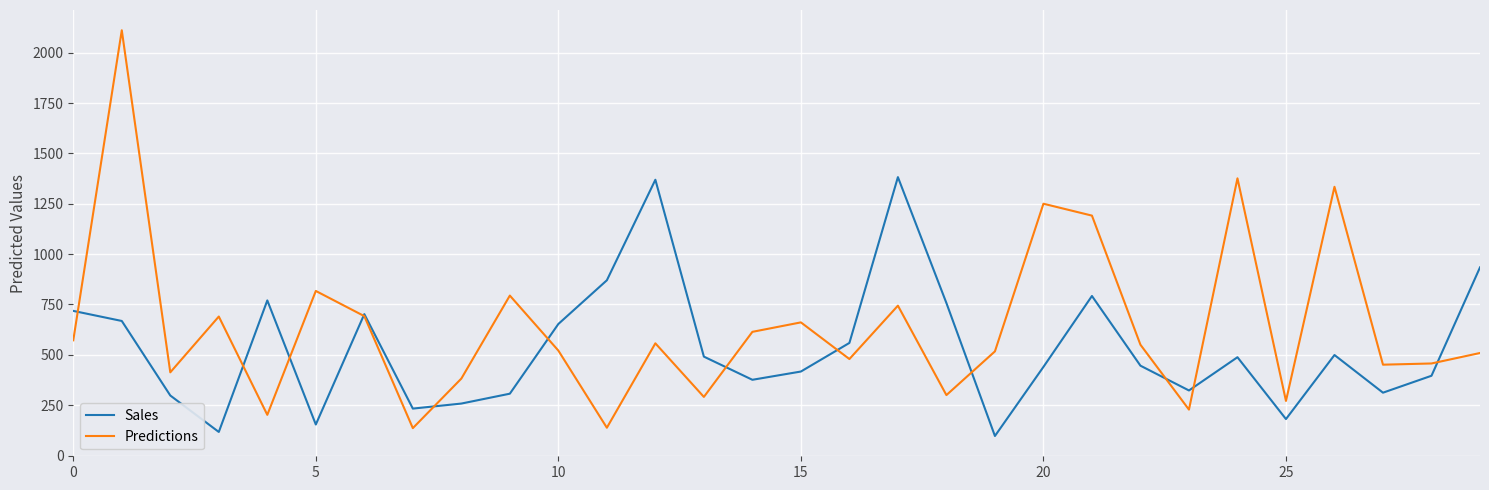

Which series has the widest spread of values?

Predictions